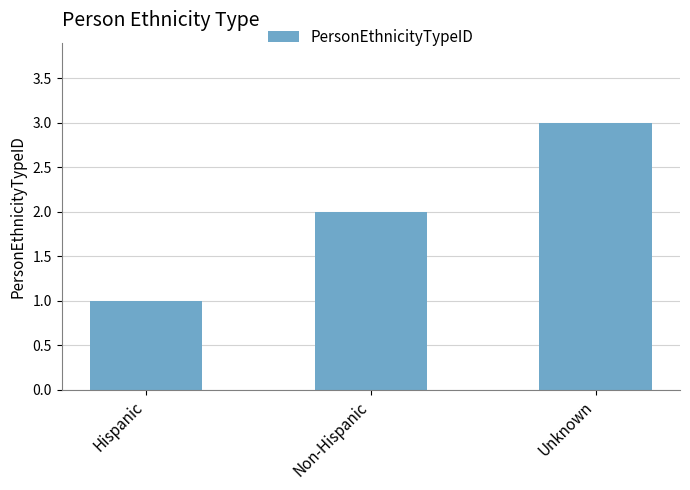

What is the label of the 1st bar from the left?

Hispanic